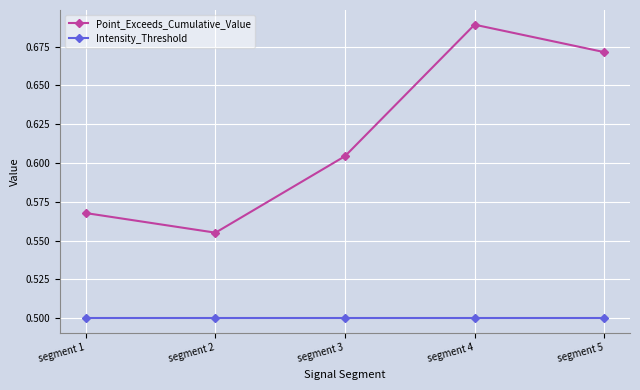

Is it true that Point_Exceeds_Cumulative_Value equals 1.1 at segment 4?

False